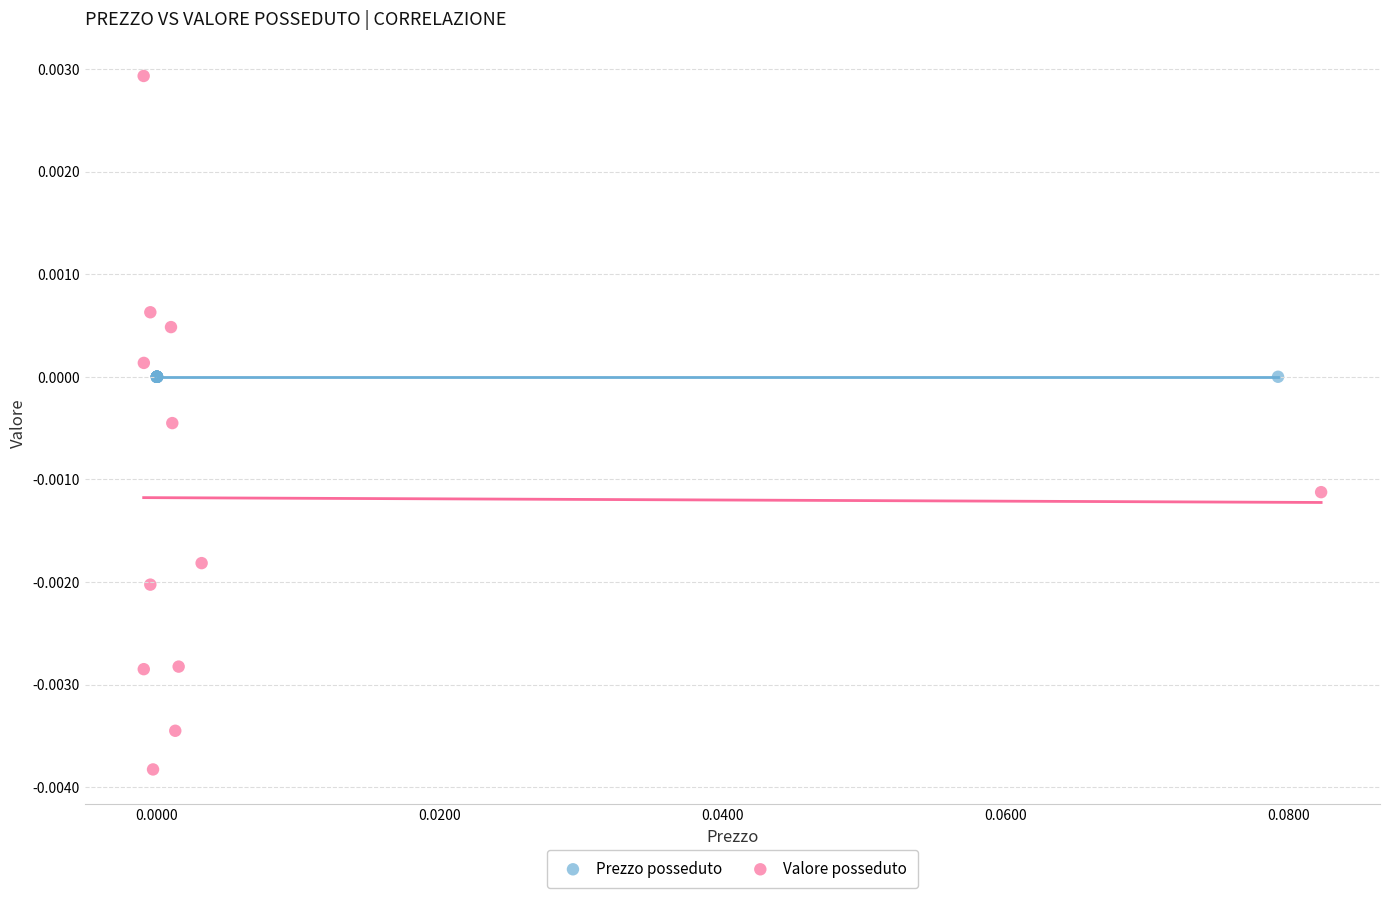

Which series reaches the minimum Y coordinate?

Valore posseduto